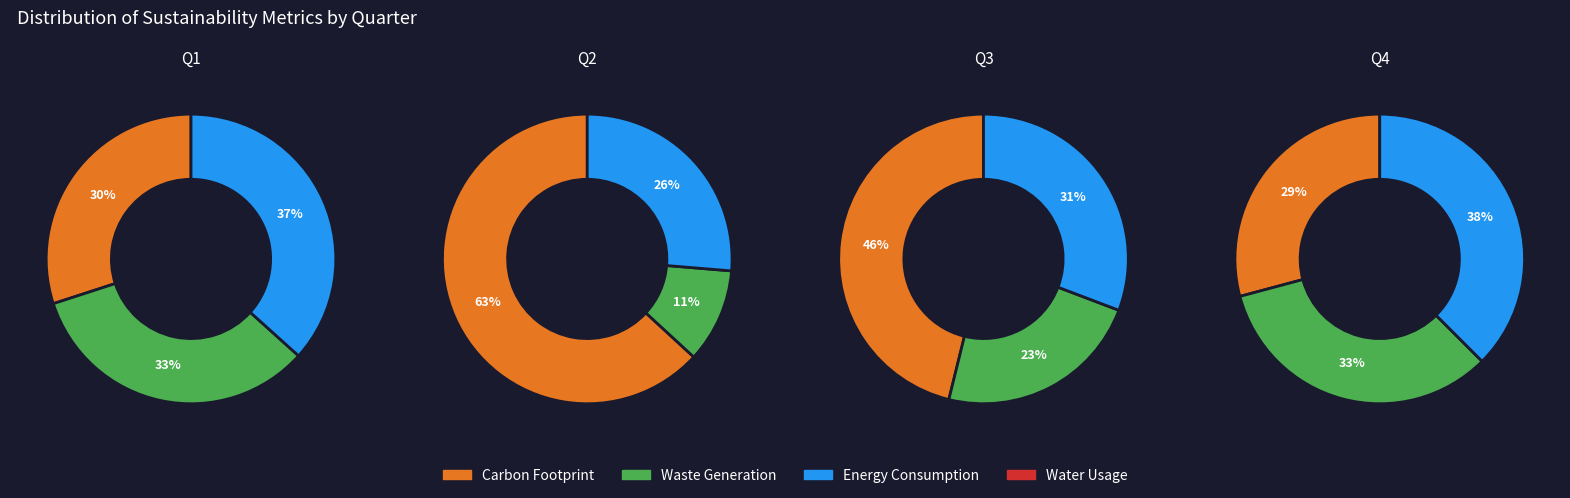

Is 70 the majority of the pie?

No